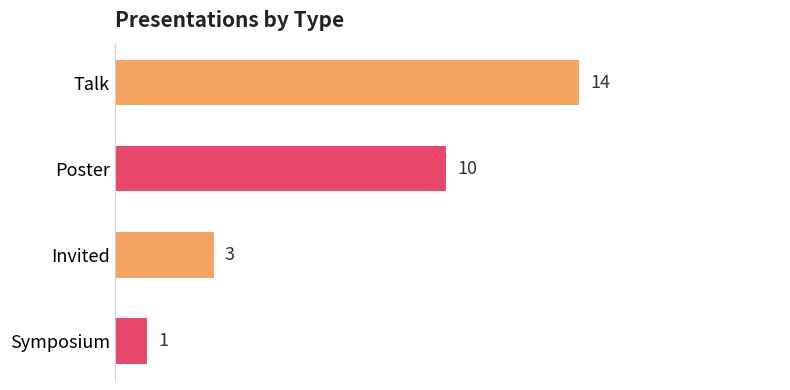

Rank the categories by value from lowest to highest.

Symposium, Invited, Poster, Talk